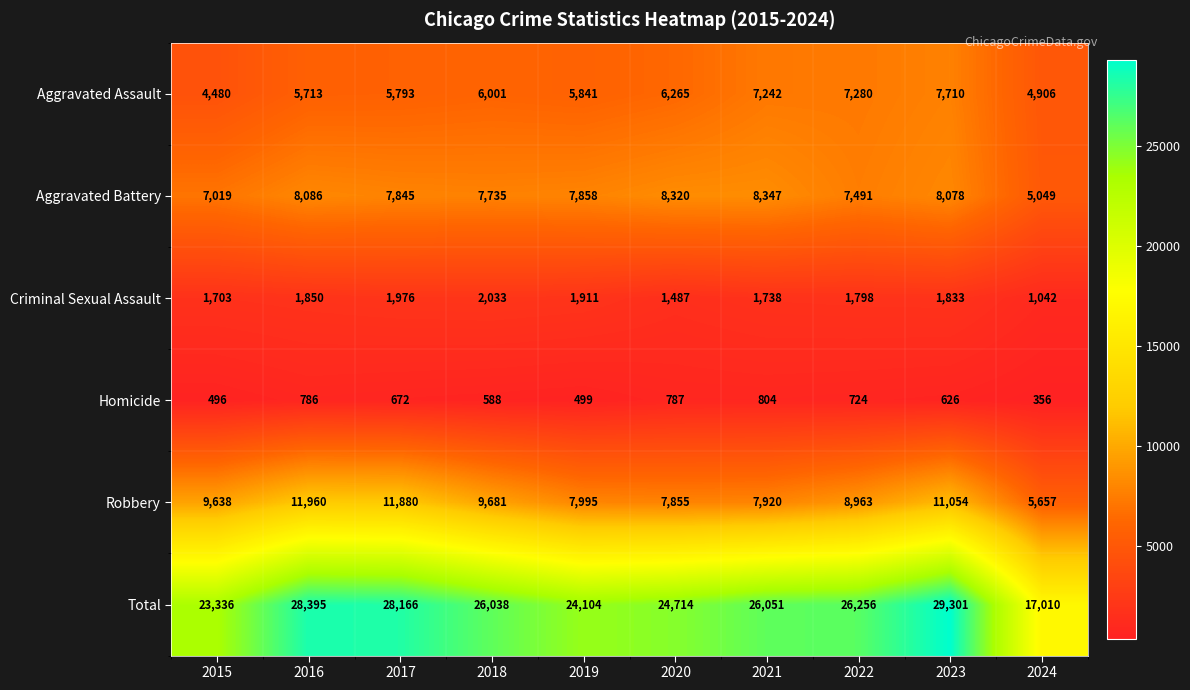

What is the maximum value for Criminal Sexual Assault?

2033